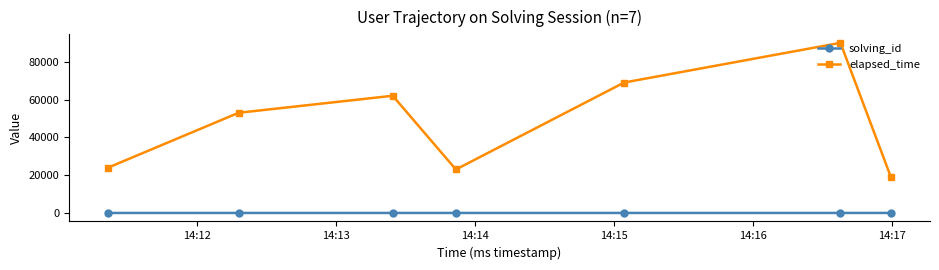

How many interior local peaks does the elapsed_time series have?

2